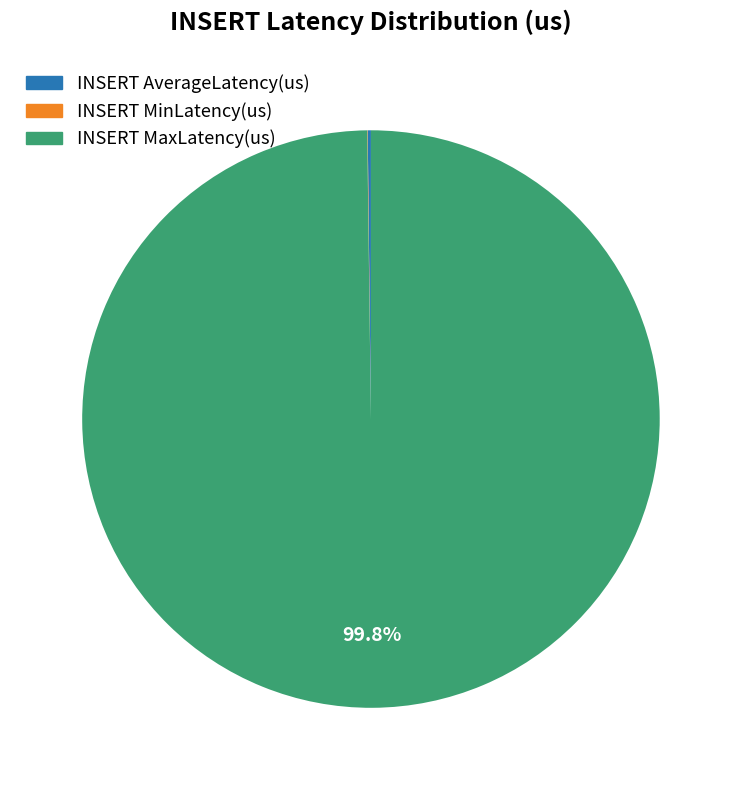

Which slice is the largest?

INSERT MaxLatency(us)